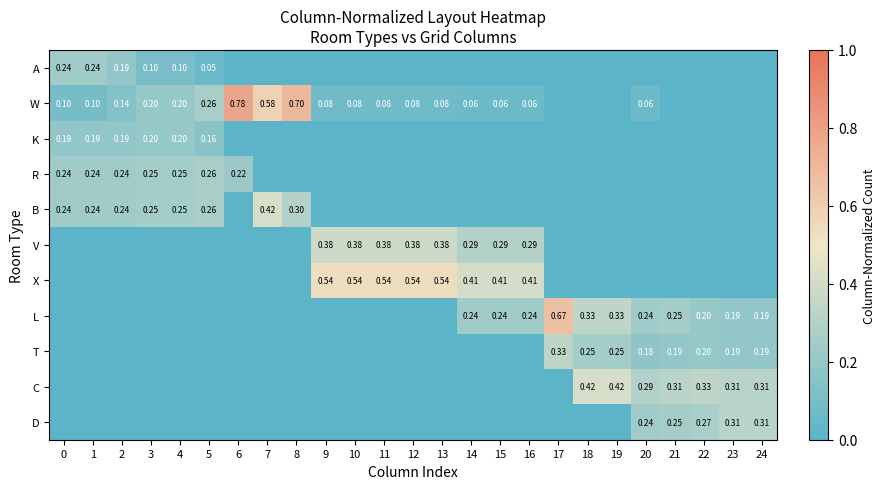

What is the total value across all series at 0?

1.0